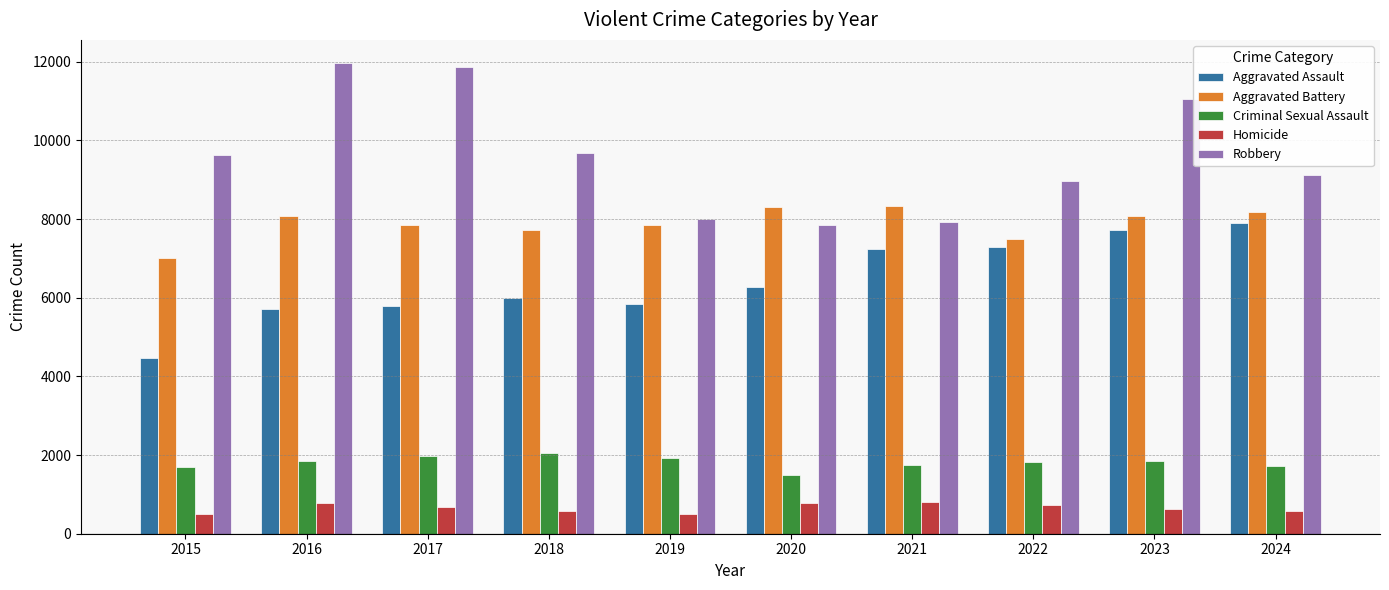

Rank the series by their maximum value, from lowest to highest.

Homicide, Criminal Sexual Assault, Aggravated Assault, Aggravated Battery, Robbery